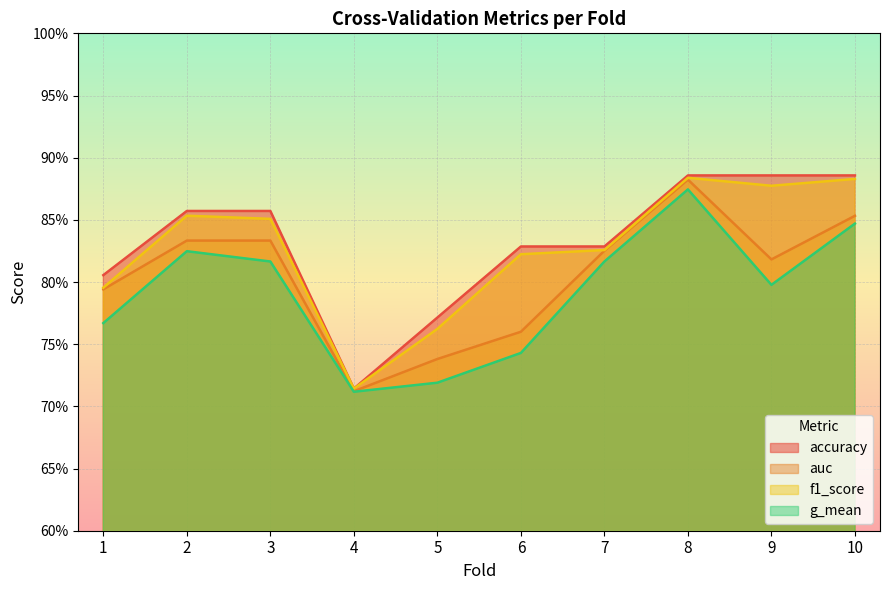

Is the value of accuracy at 9 greater than the value of f1_score at 3?

Yes